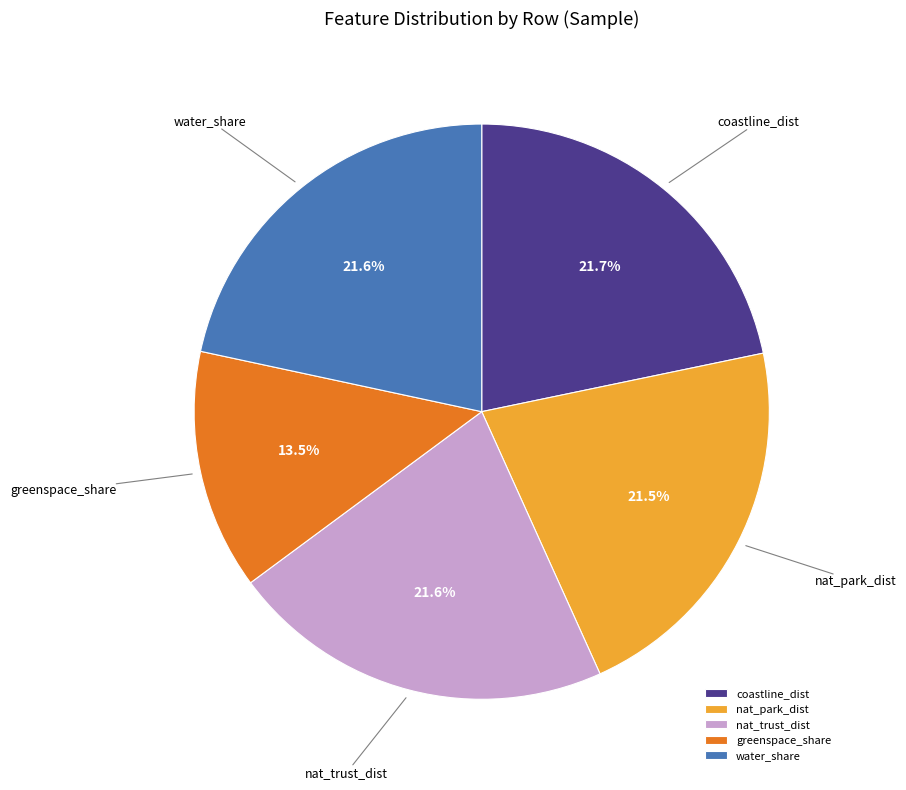

How many slices are in this pie chart?

5